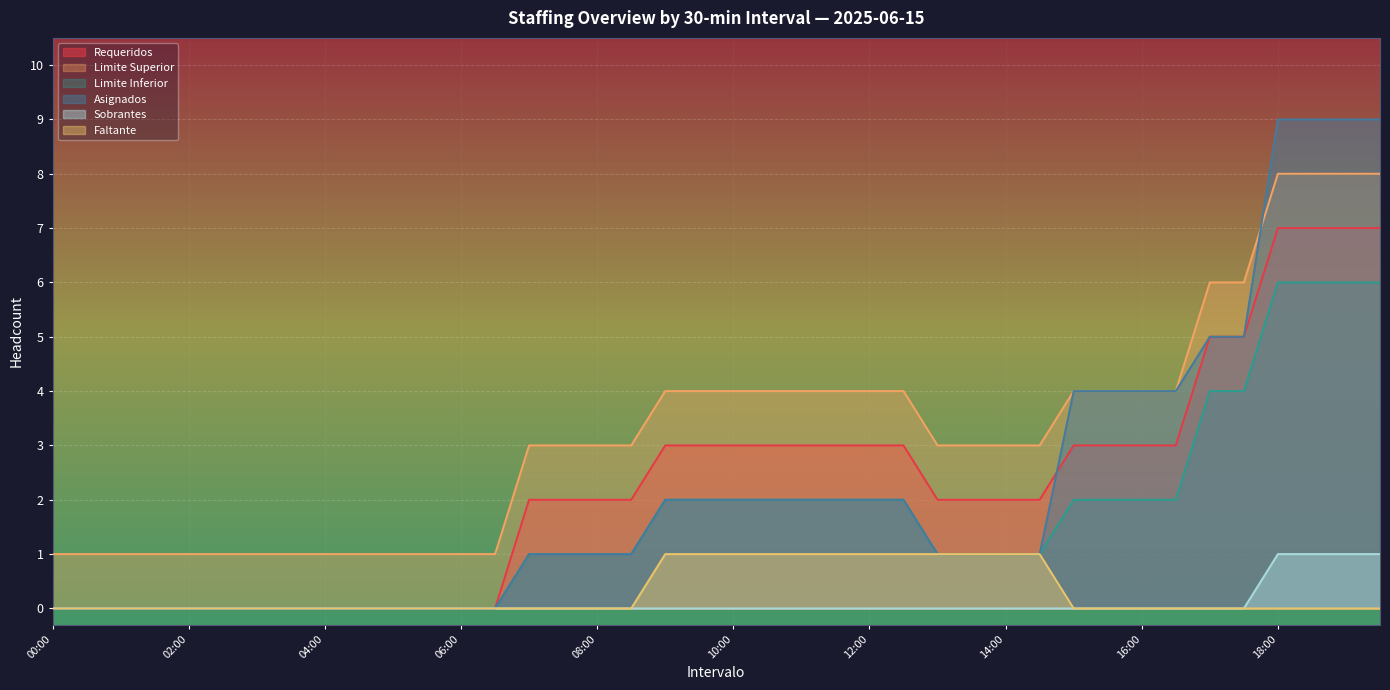

At which label does Sobrantes reach its peak?

18:00